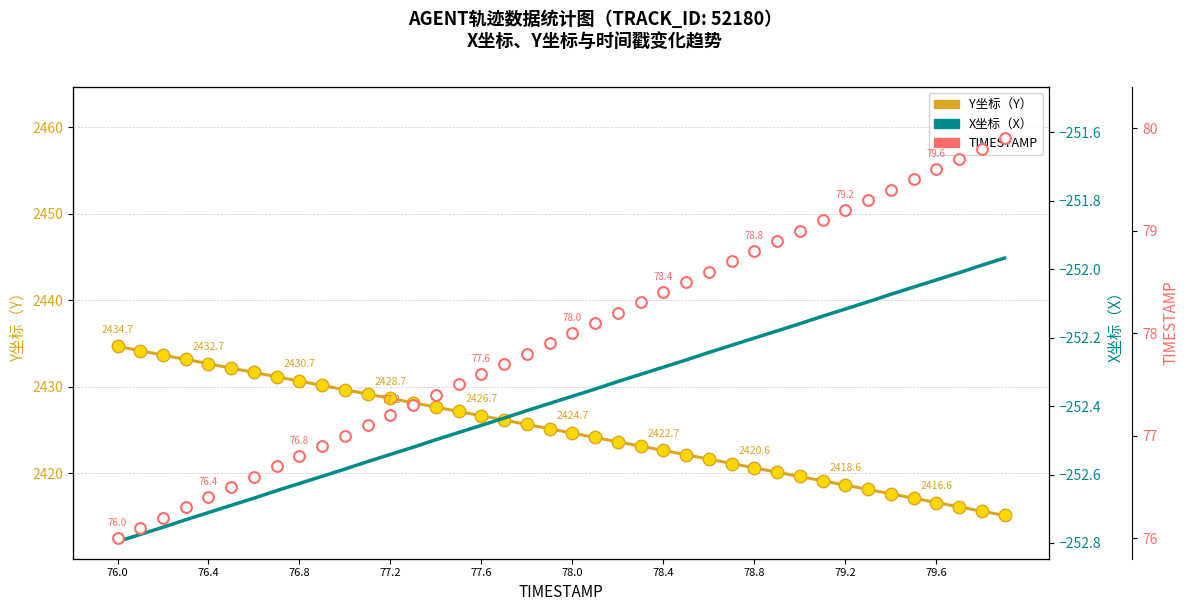

Which series contains the highest Y value?

Y坐标（Y）